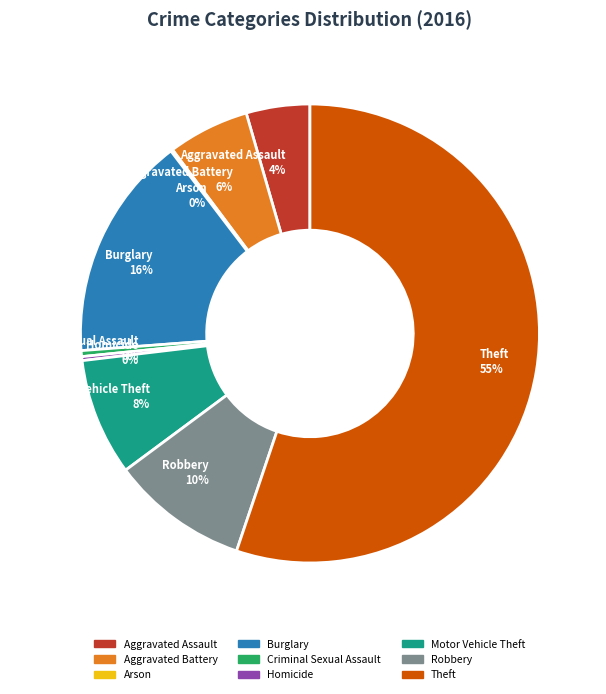

What is the largest slice in the pie chart?

Theft